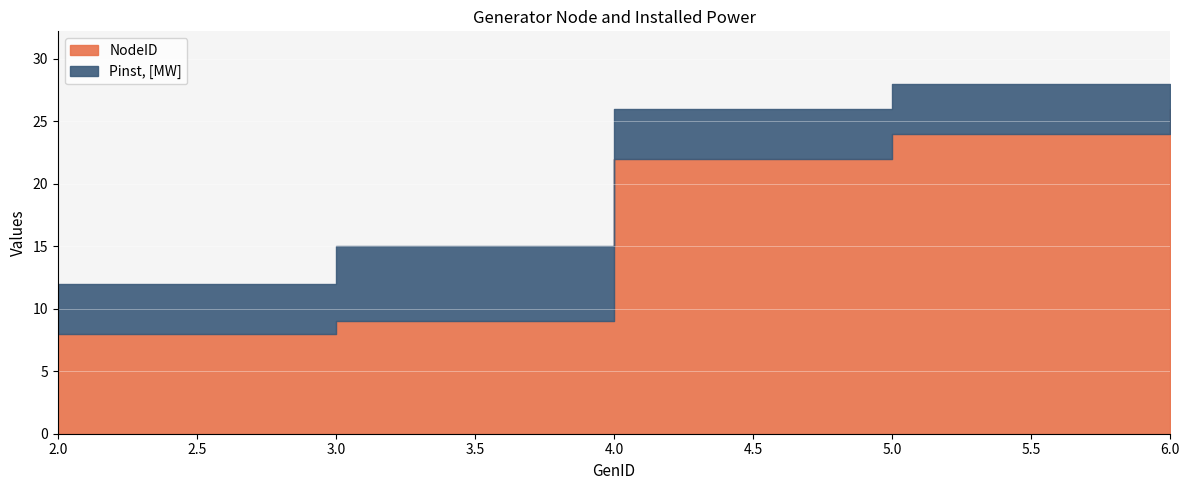

What is the difference between the second highest and second lowest values in the NodeID series?

15